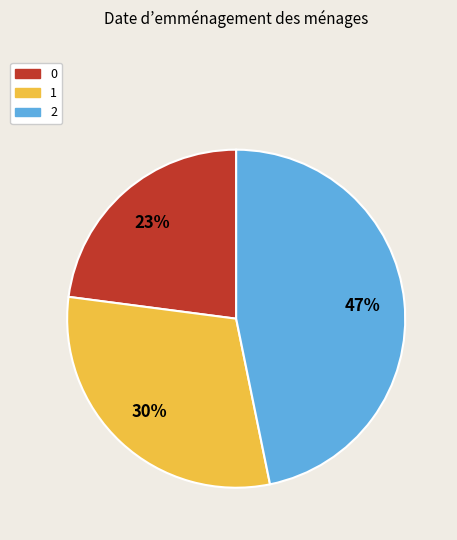

Count the number of slices in the pie.

3